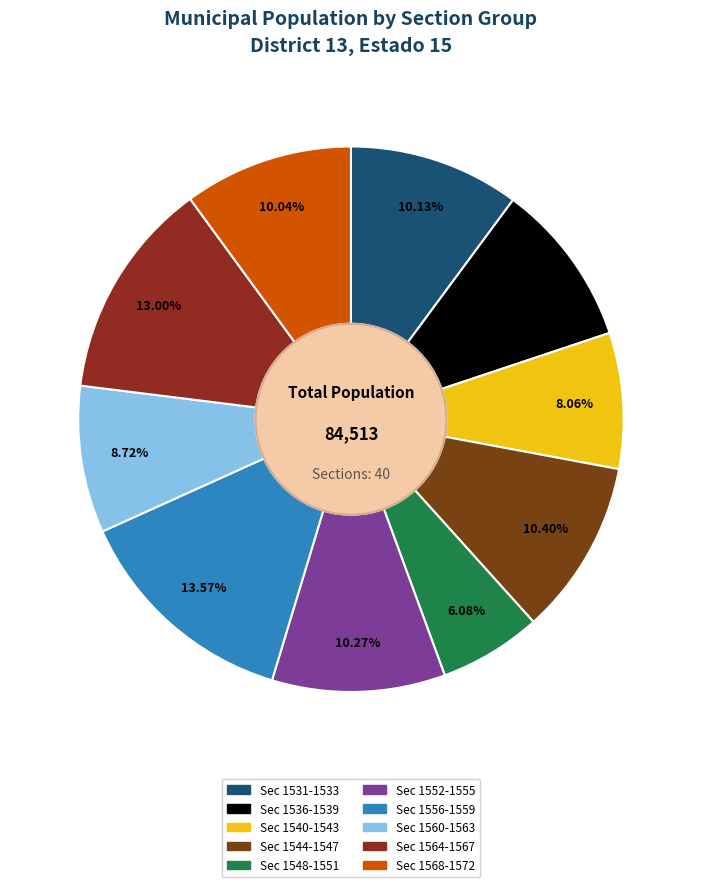

Count the number of slices in the pie.

10